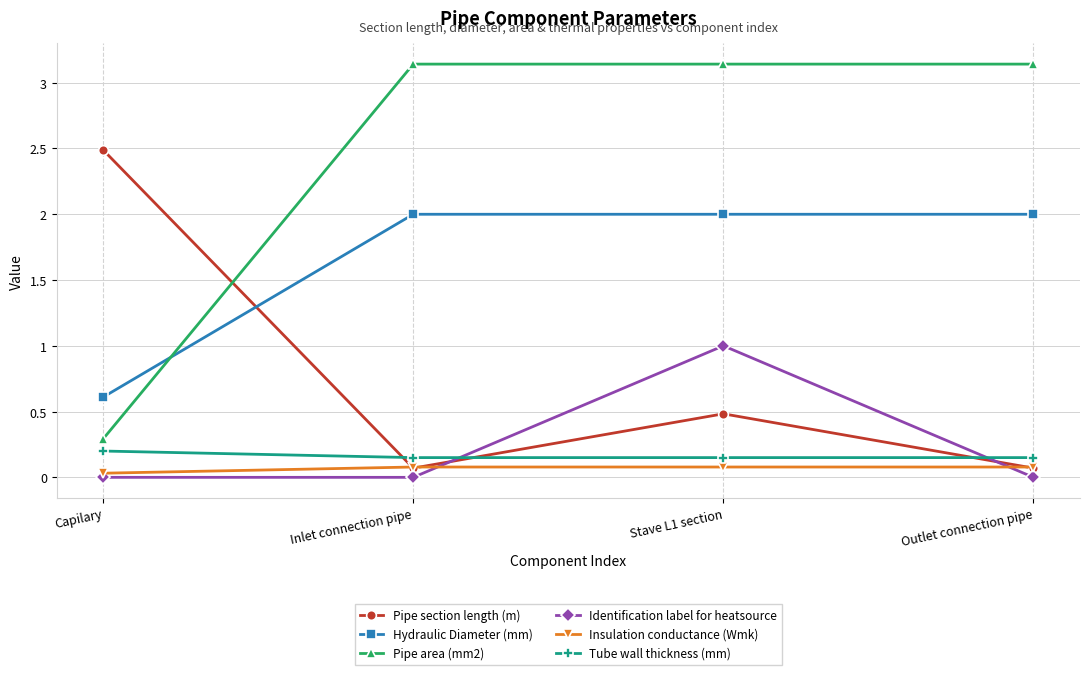

What is the value of the Tube wall thickness (mm) point at the 1st from the left?

0.2